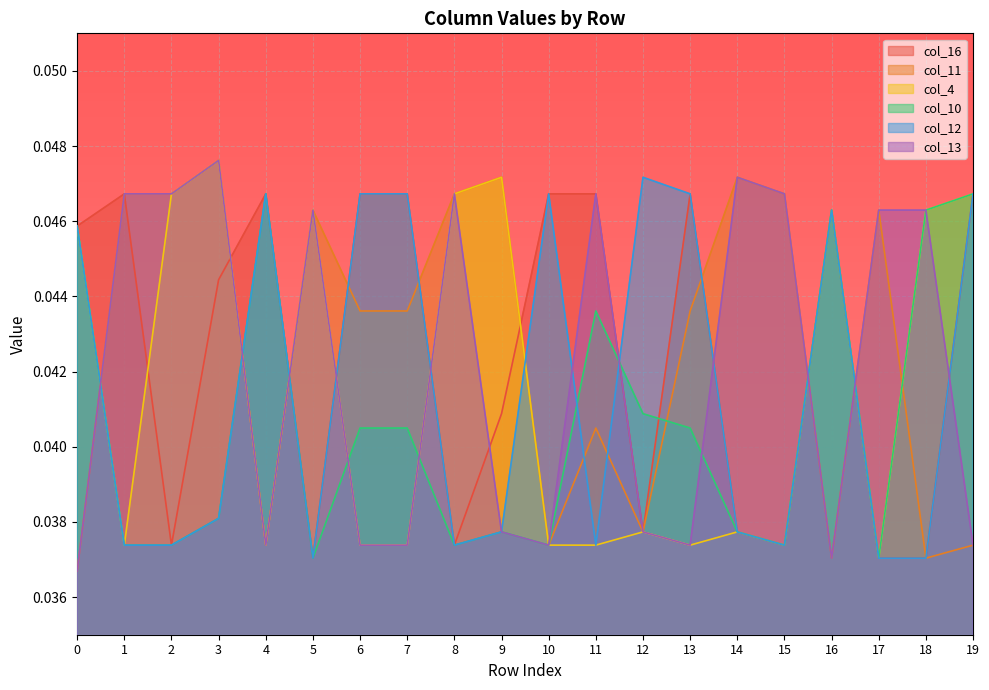

The value of col_11 at 17 is 0.0. True or false?

True